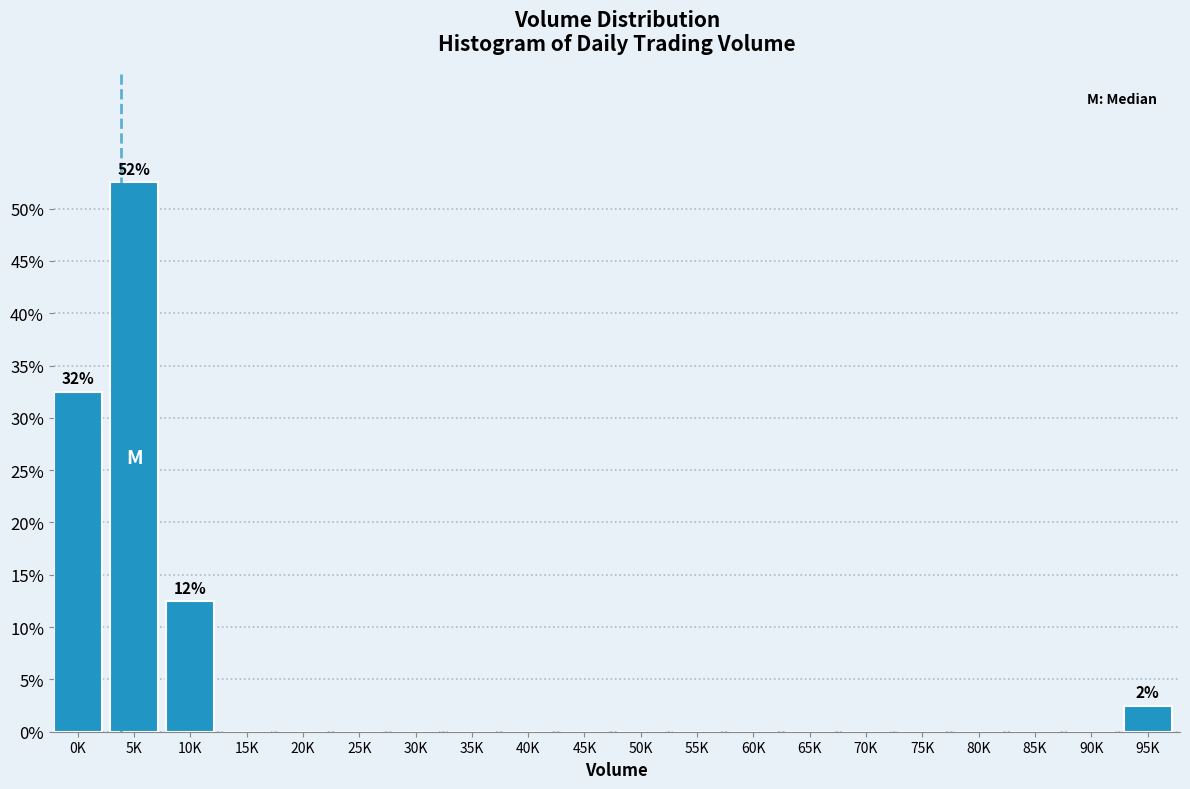

Reading left to right, transcribe all the data shown in this chart.

0K=32.5	5K=52.5	10K=12.5	15K=0.0	20K=0.0	25K=0.0	30K=0.0	35K=0.0	40K=0.0	45K=0.0	50K=0.0	55K=0.0	60K=0.0	65K=0.0	70K=0.0	75K=0.0	80K=0.0	85K=0.0	90K=0.0	95K=2.5